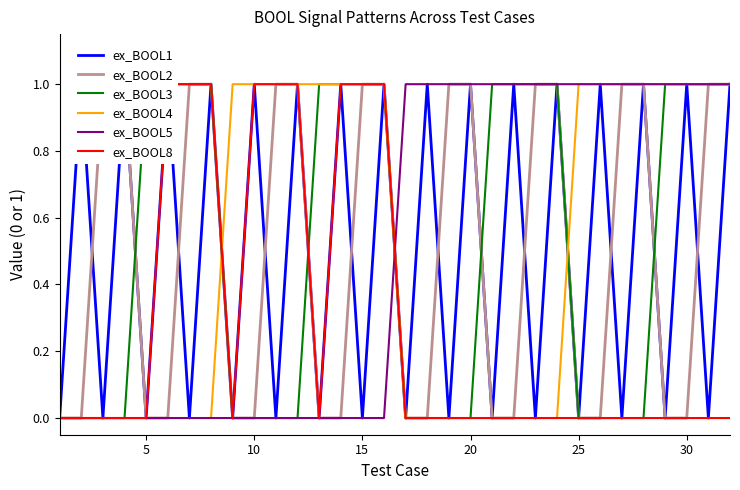

The value of ex_BOOL5 at 5 is 0. True or false?

True